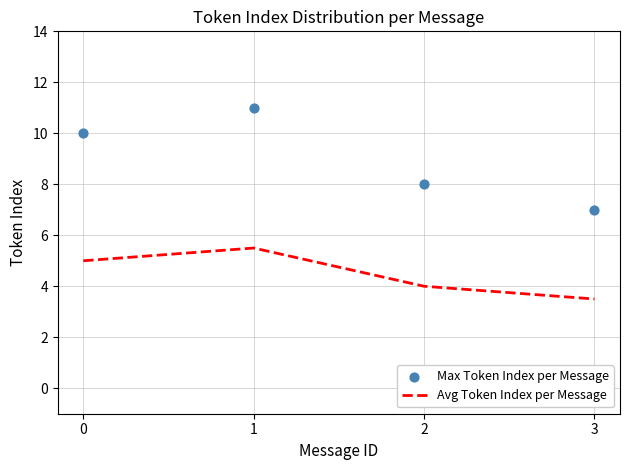

At which category is the sum across all series the highest?

1